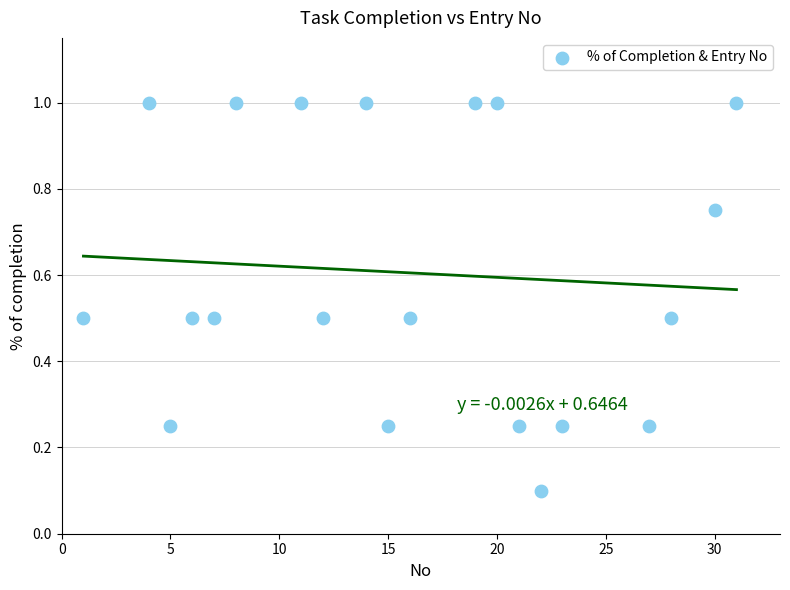

What is the range of Y values (max minus min)?

0.9